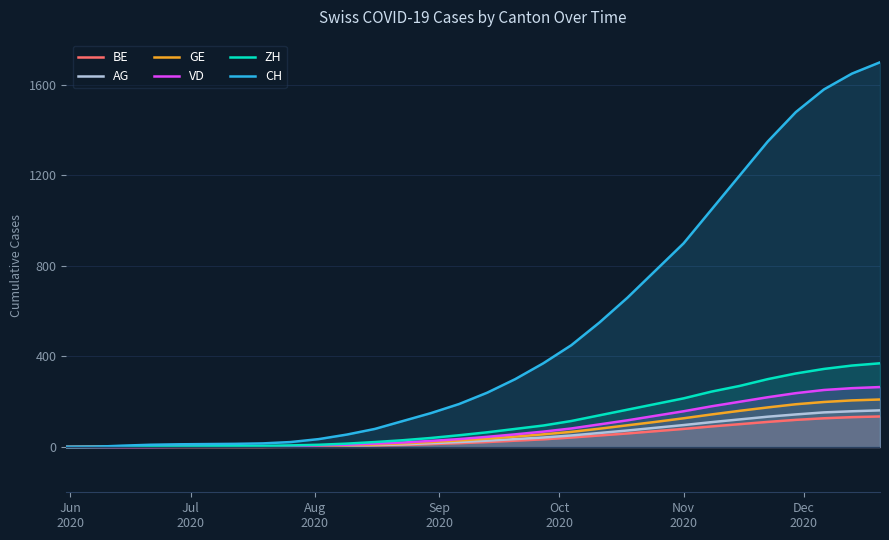

Which series has the largest total across all categories?

CH